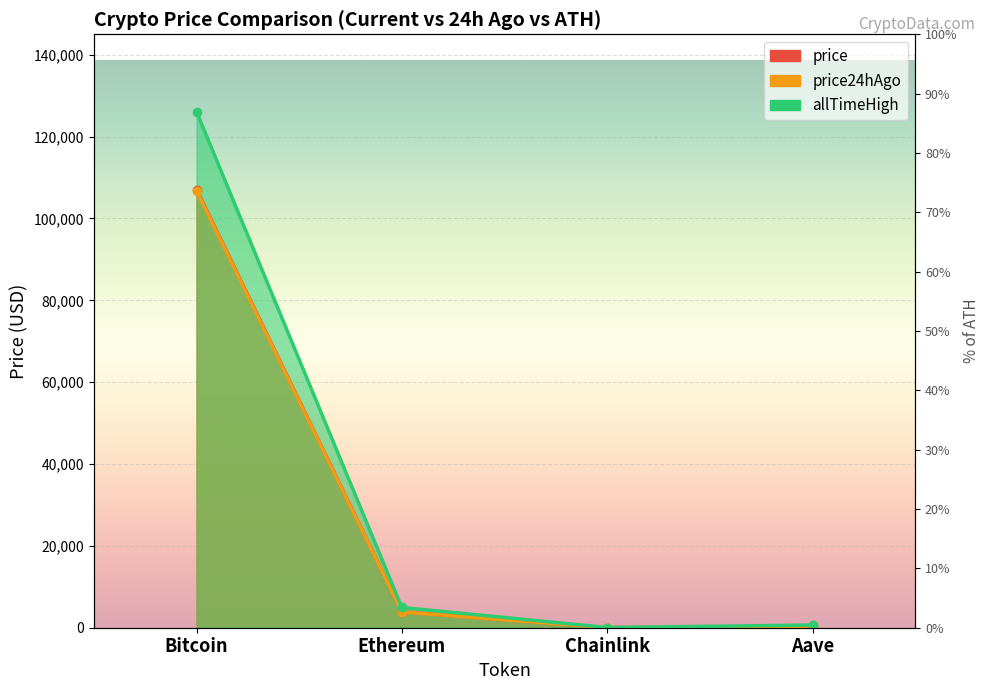

Which series has the largest total across all categories?

allTimeHigh